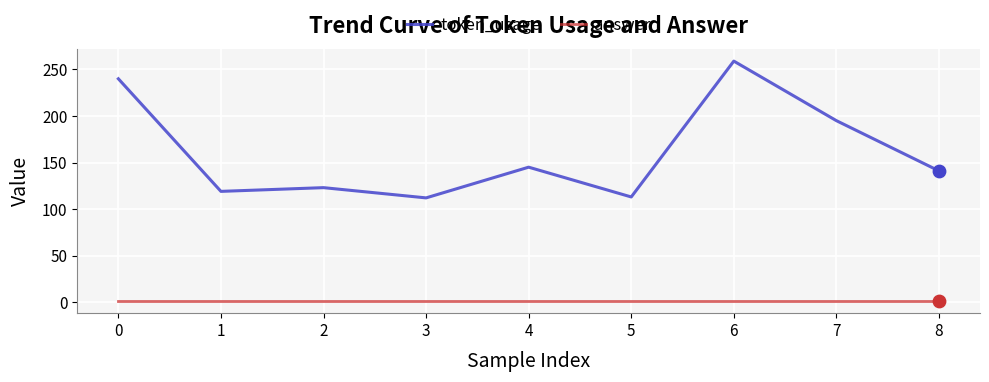

Which series changed the most between 1 and 6?

token_usage